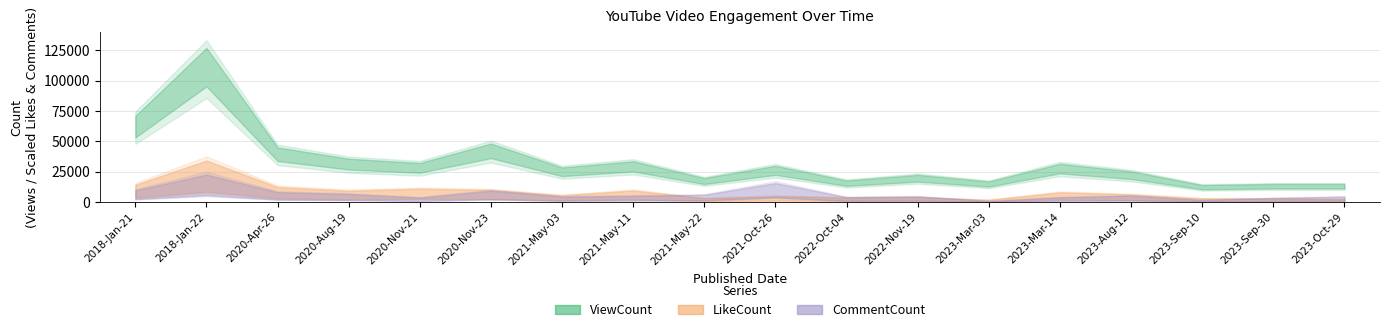

True or false: CommentCount has more than 2 interior local peaks.

True